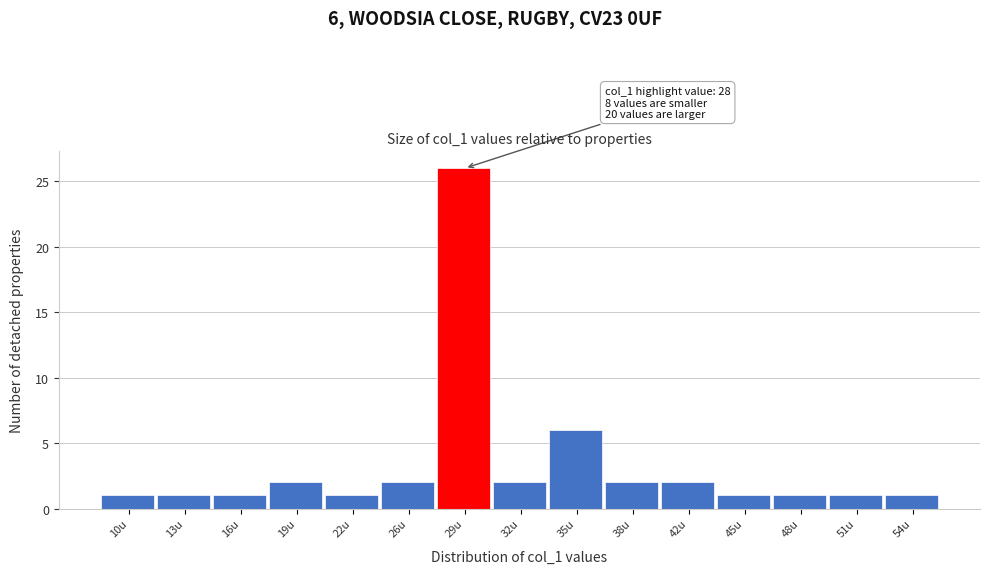

Over which range of the x-axis is the bar tallest?

27.2 to 30.4